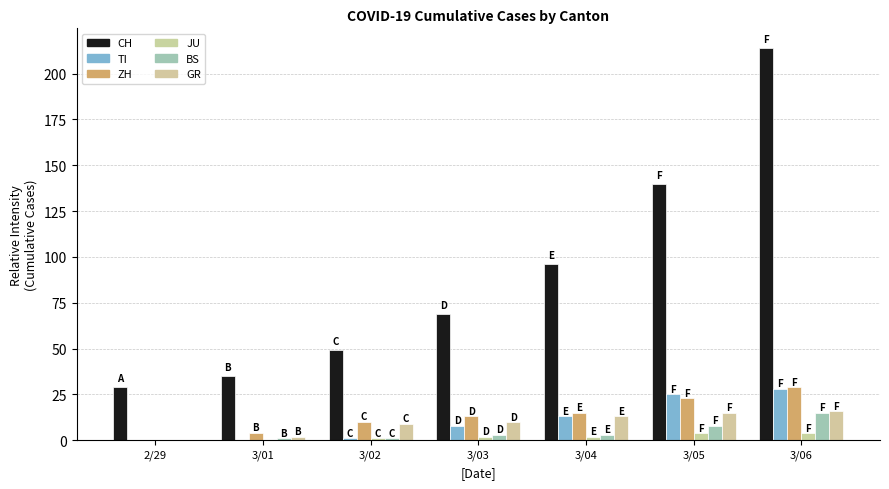

What is the label of the 5th bar from the right?

3/02